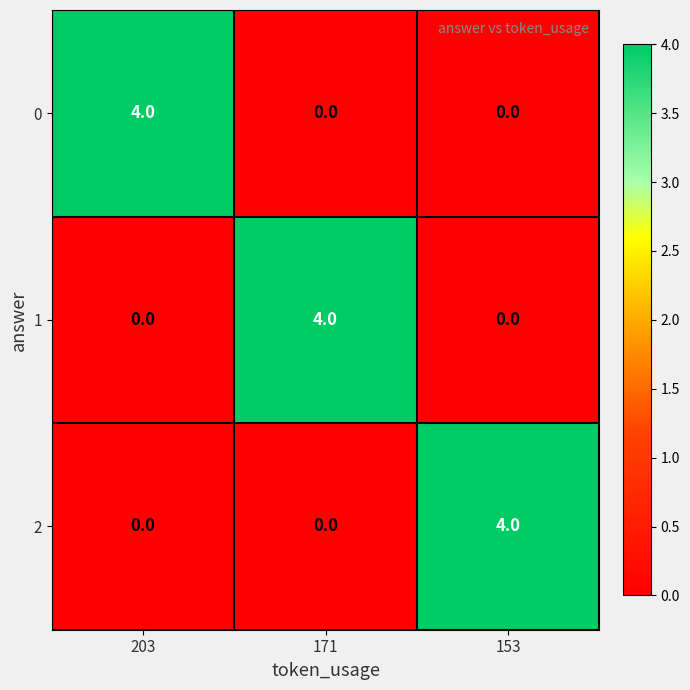

What is the maximum value for 1?

4